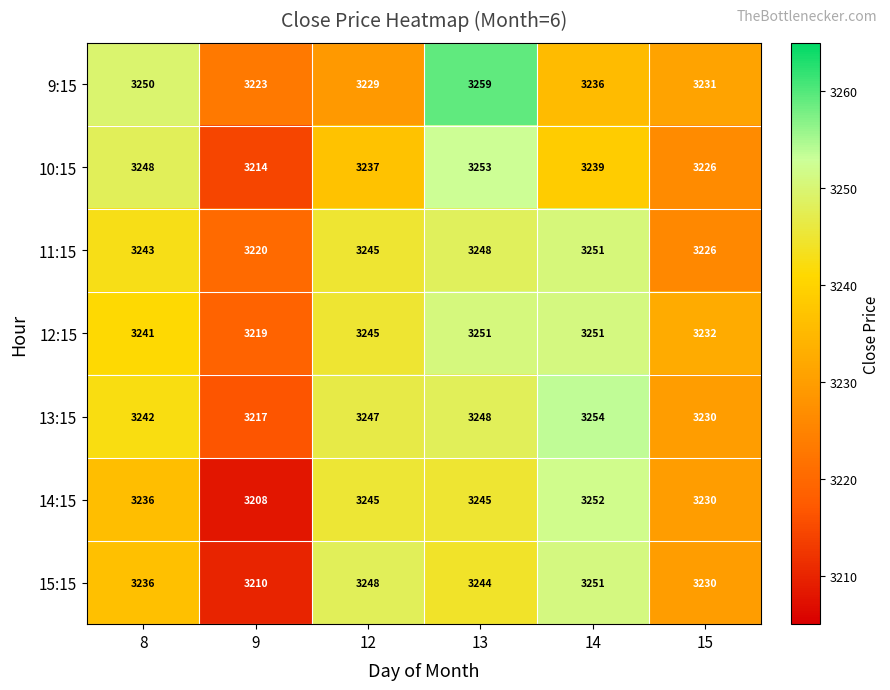

Which series has the widest spread of values?

14:15